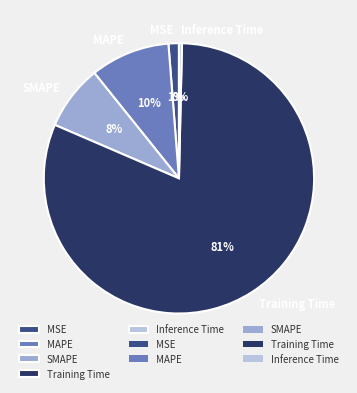

Which slice is the smallest?

Inference Time